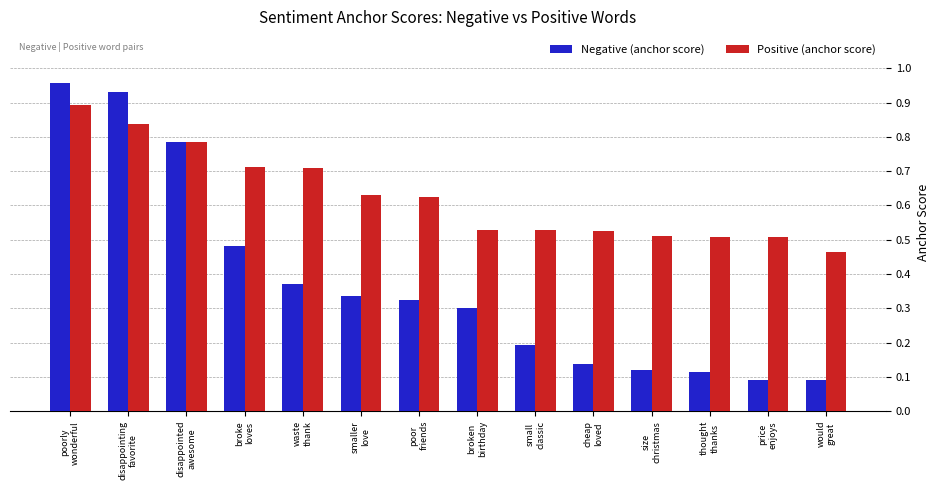

How many categories are shown in the chart?

14